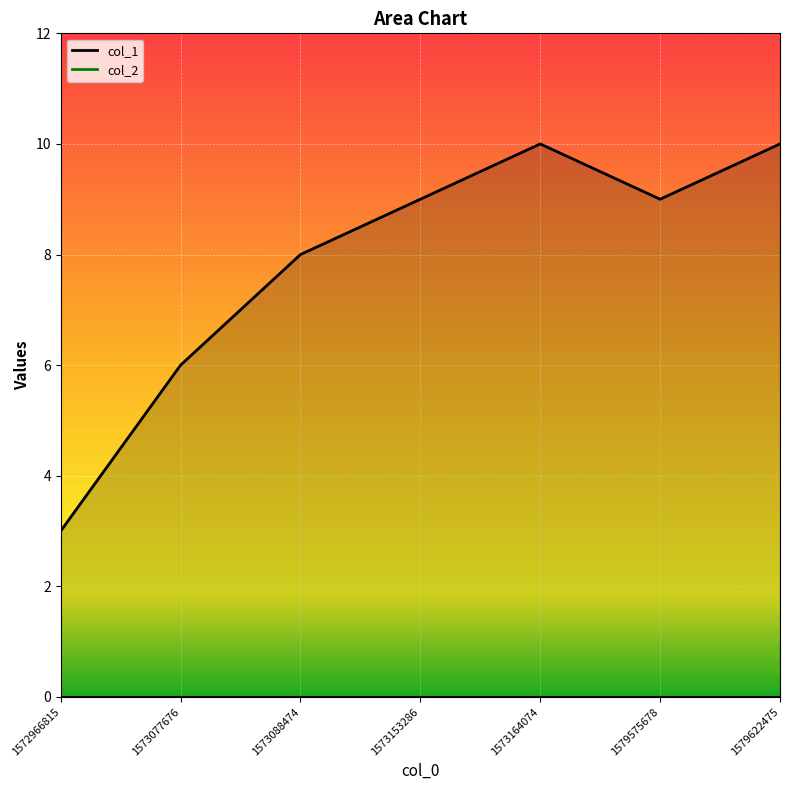

Reading left to right, transcribe all the data shown in this chart.

3	6	8	9	10	9	10